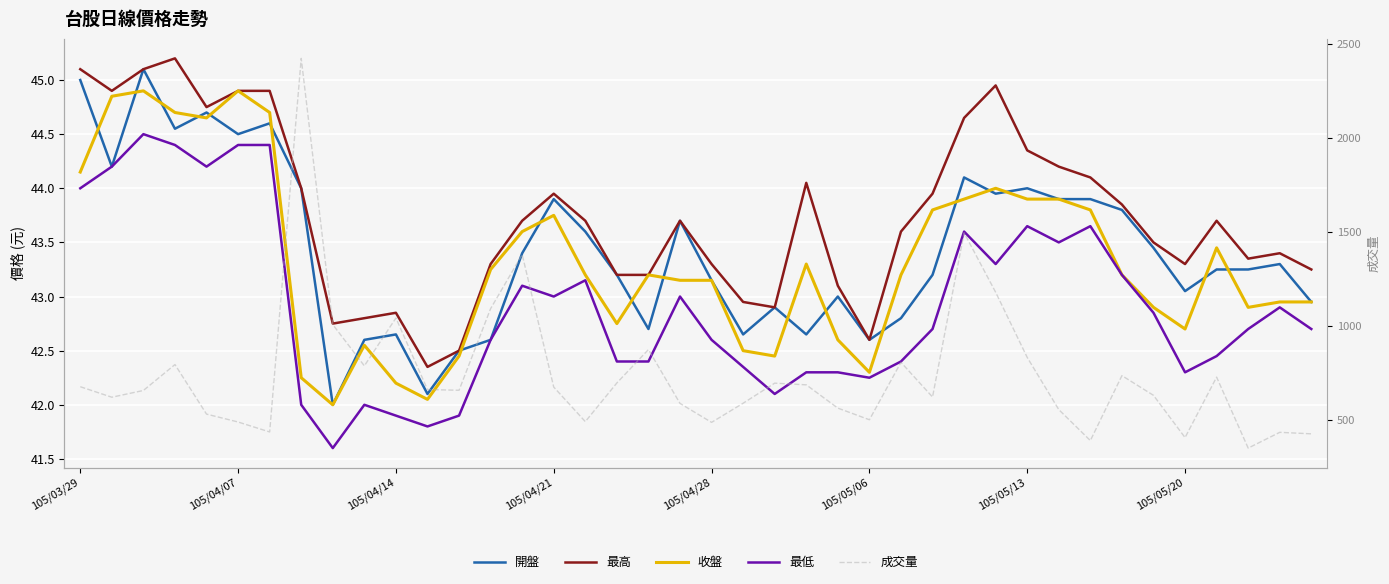

Is this an area chart (filled region under the line)?

No